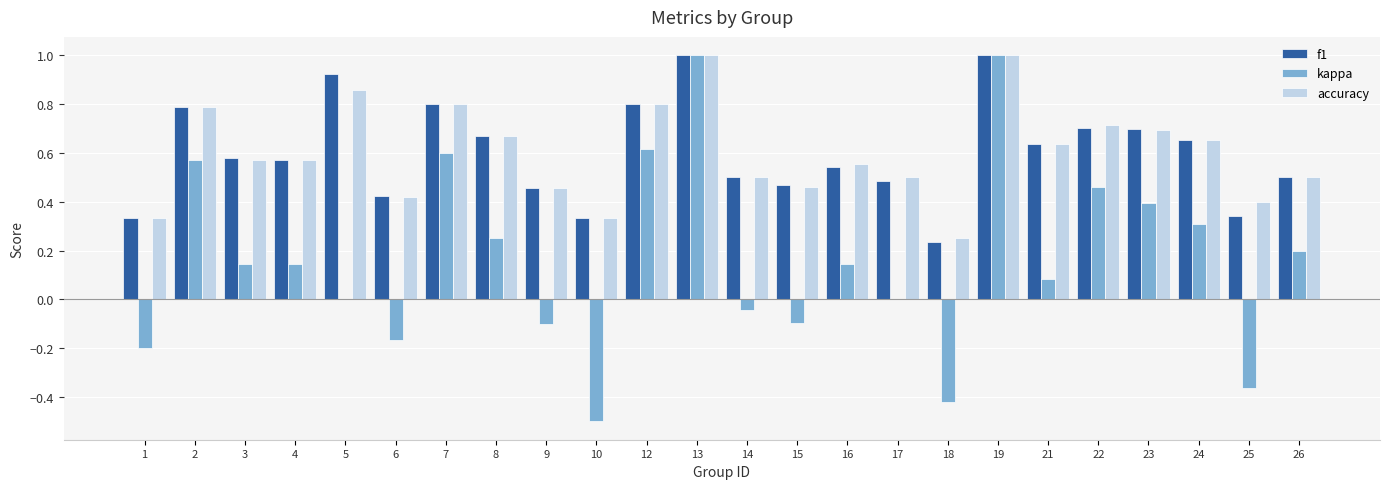

What is the total value across all series at 19?

3.0